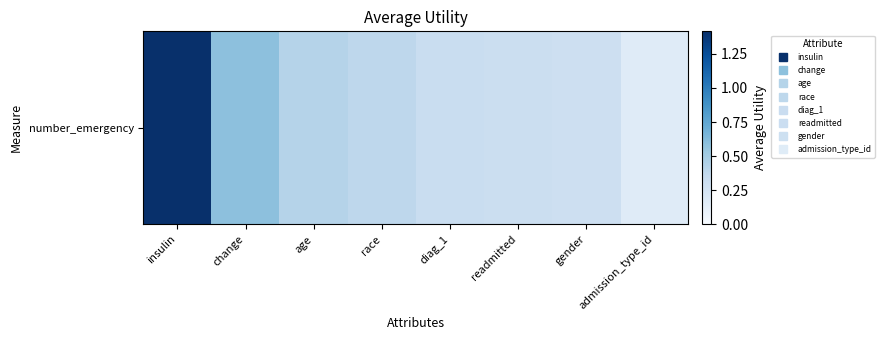

Reading left to right, what are all the values shown in this chart?

insulin=1.4	change=0.6	age=0.4	race=0.4	diag_1=0.3	readmitted=0.3	gender=0.3	admission_type_id=0.2